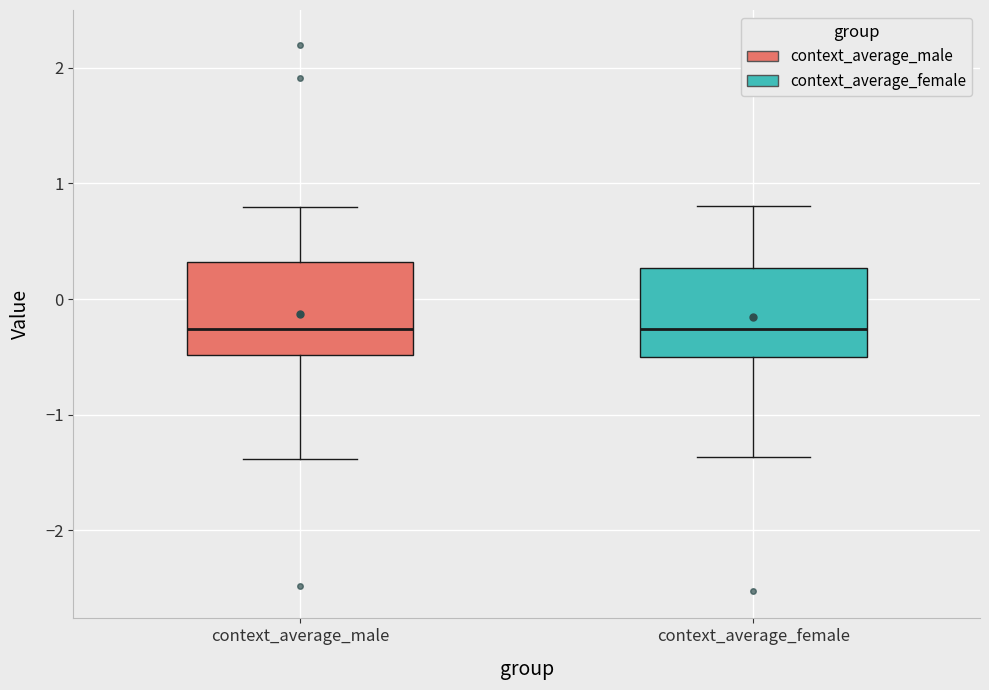

Reading left to right, transcribe this box plot: for each box, give where its median line is, the range the box spans, and where its two whiskers end, as read against the y-axis. The values are not printed on the chart, so give them approximately, as read against the axis.

context_average_male: median -0.3, box -0.5 to 0.3, whiskers -1.4 to 0.8
context_average_female: median -0.3, box -0.5 to 0.3, whiskers -1.4 to 0.8